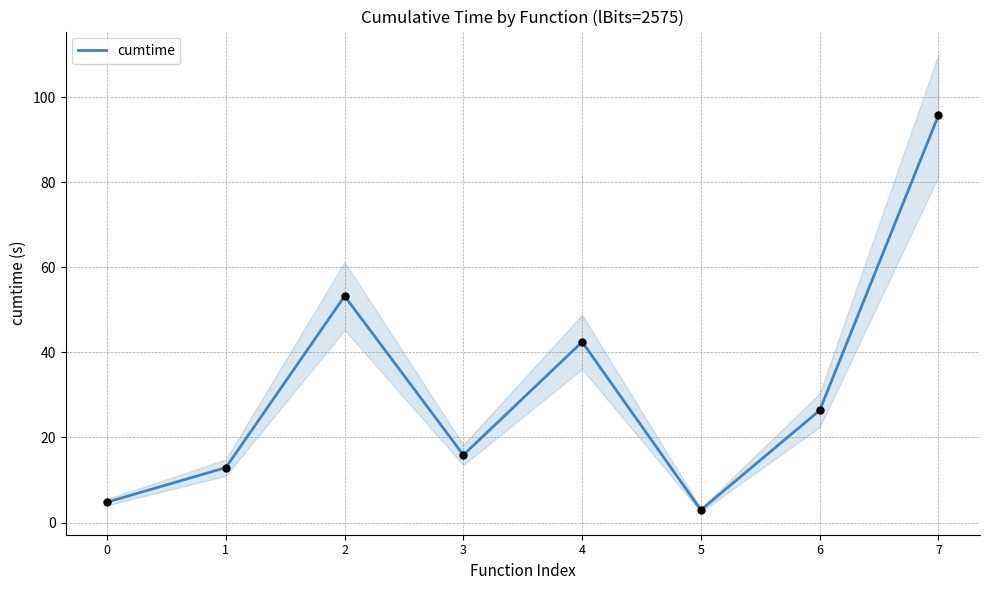

Between 2 and 3, which is larger?

2